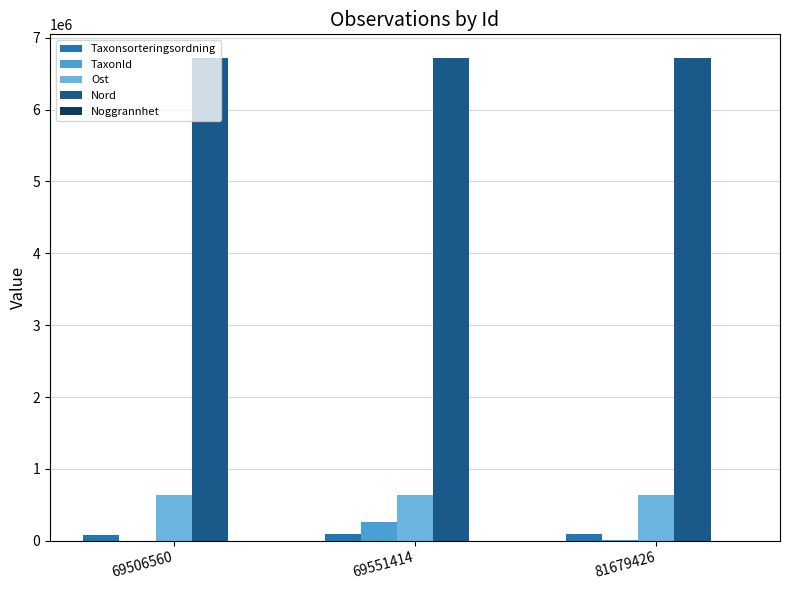

Count the number of data series in this chart.

5